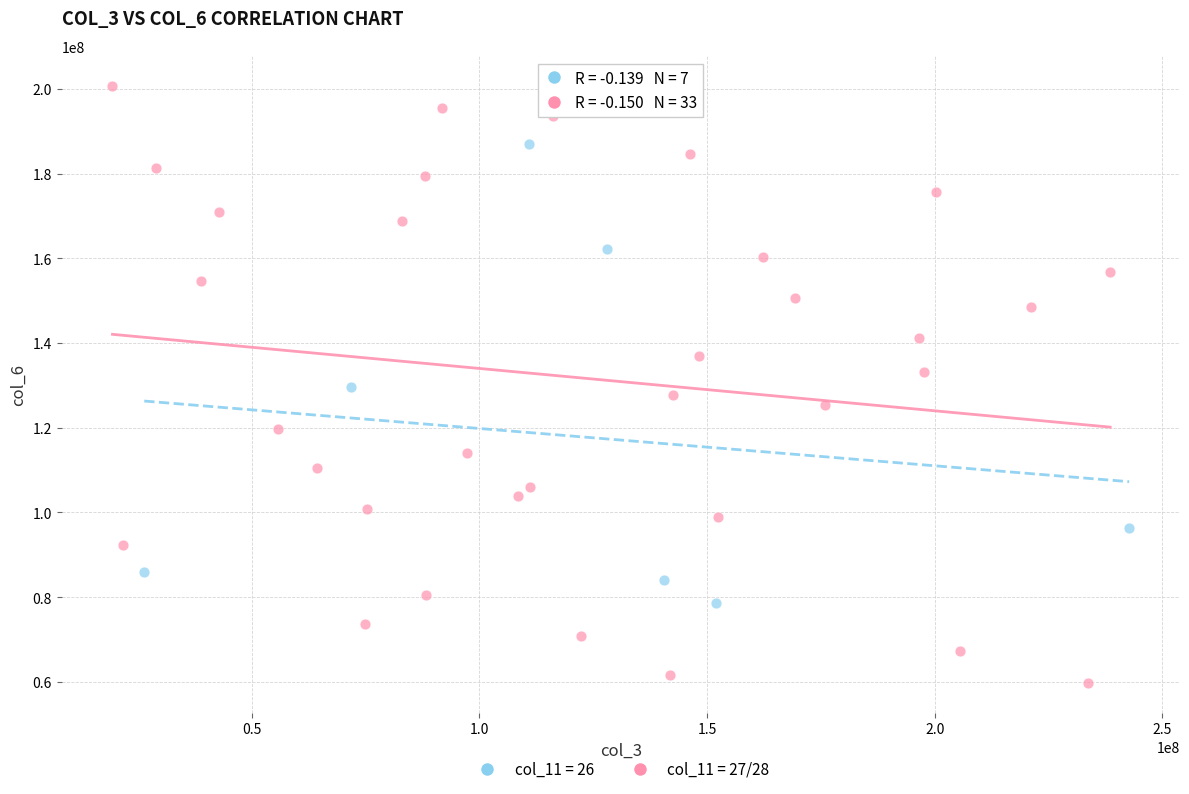

What are all the series names shown in the legend?

col_11 = 26, col_11 = 27/28